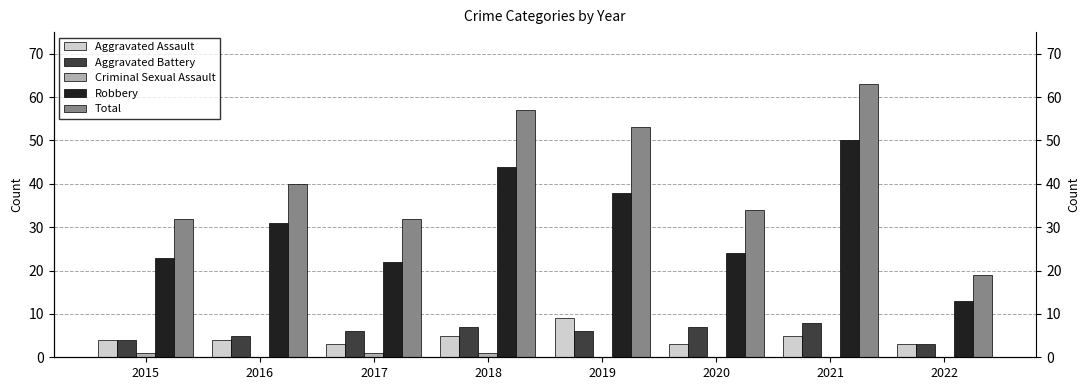

Reading left to right, list all the values displayed in this chart.

Aggravated Assault: 2015=4	2016=4	2017=3	2018=5	2019=9	2020=3	2021=5	2022=3
Aggravated Battery: 2015=4	2016=5	2017=6	2018=7	2019=6	2020=7	2021=8	2022=3
Criminal Sexual Assault: 2015=1	2016=0	2017=1	2018=1	2019=0	2020=0	2021=0	2022=0
Robbery: 2015=23	2016=31	2017=22	2018=44	2019=38	2020=24	2021=50	2022=13
Total: 2015=32	2016=40	2017=32	2018=57	2019=53	2020=34	2021=63	2022=19